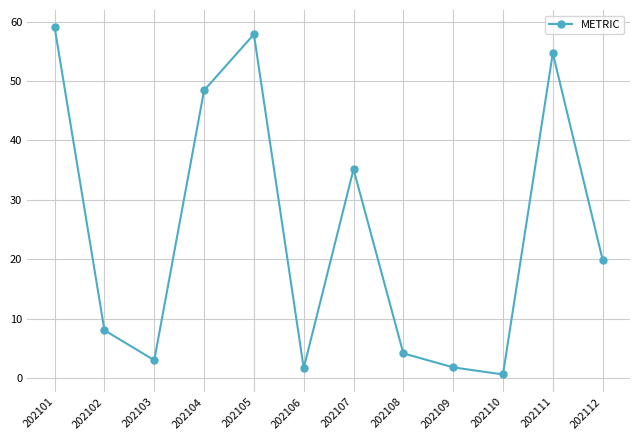

What is the change in value from 202111 to 202112?

-34.8